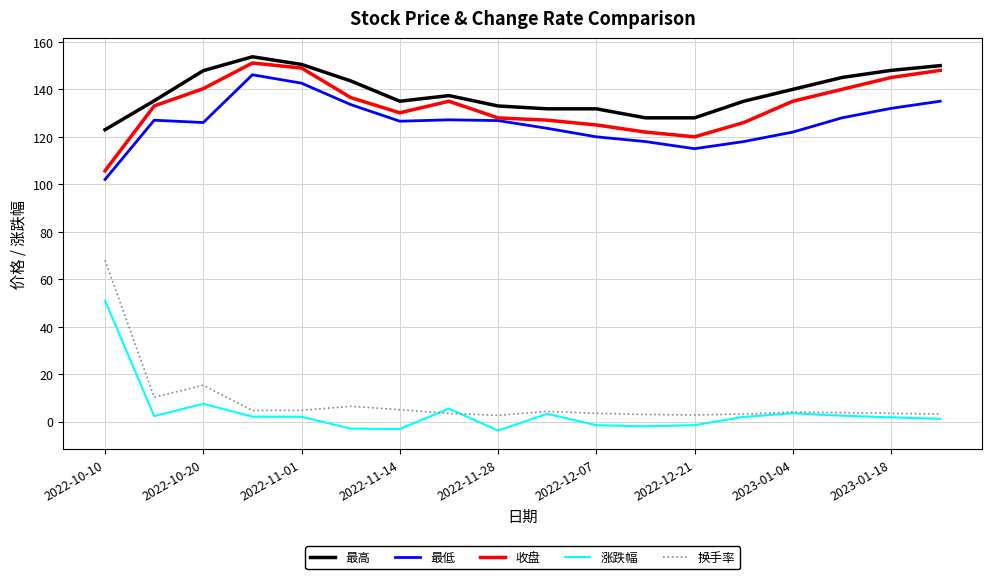

How many values in 涨跌幅 are above zero?

12